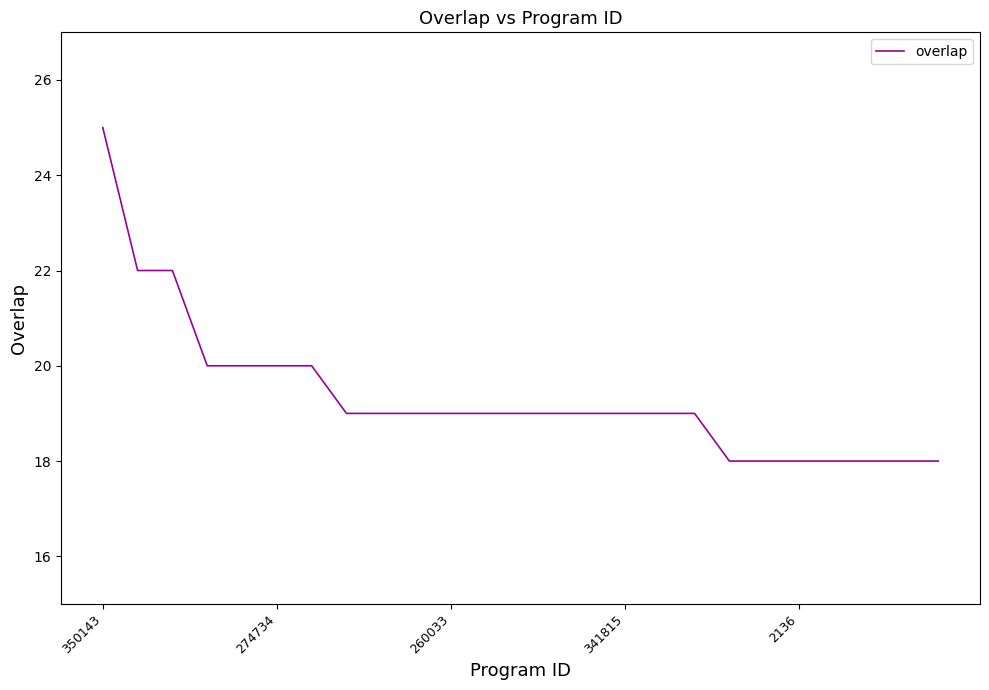

What is the maximum value shown in the chart?

25